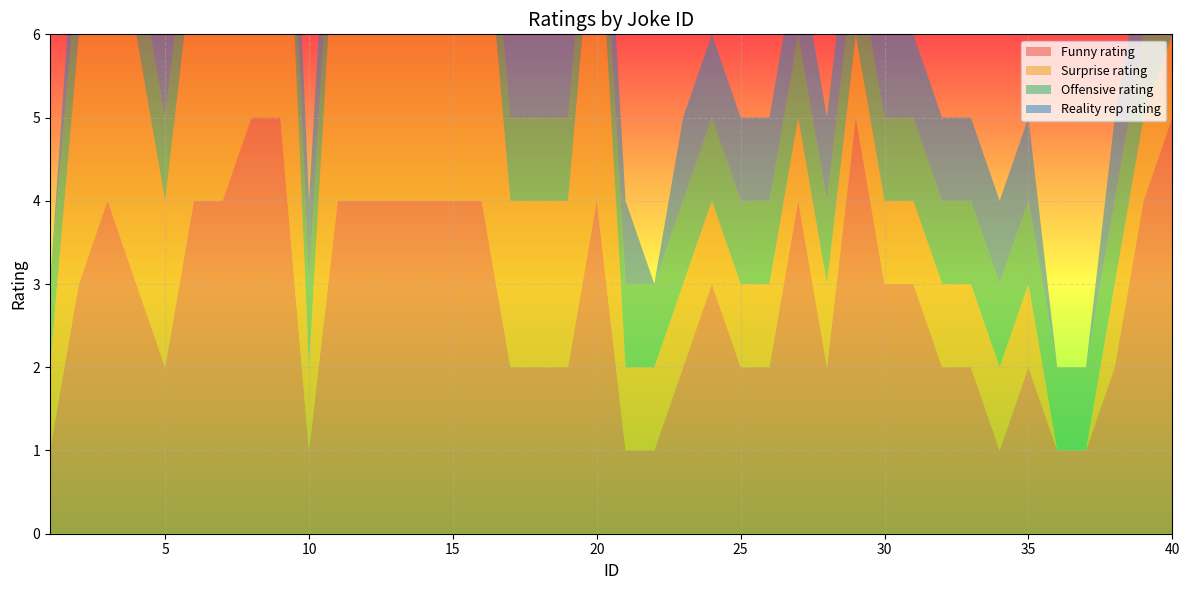

Reading left to right, list all the values displayed in this chart.

Funny rating: 1=1	2=3	3=4	4=3	5=2	6=4	7=4	8=5	9=5	10=1	11=4	12=4	13=4	14=4	15=4	16=4	17=2	18=2	19=2	20=4	21=1	22=1	23=2	24=3	25=2	26=2	27=4	28=2	29=5	30=3	31=3	32=2	33=2	34=1	35=2	36=1	37=1	38=2	39=4	40=5
Surprise rating: 1=1	2=3	3=4	4=3	5=2	6=3	7=4	8=4	9=5	10=1	11=4	12=4	13=4	14=4	15=3	16=4	17=2	18=2	19=2	20=4	21=1	22=1	23=1	24=1	25=1	26=1	27=1	28=1	29=1	30=1	31=1	32=1	33=1	34=1	35=1	36=0	37=0	38=1	39=1	40=1
Offensive rating: 1=1	2=1	3=1	4=1	5=1	6=1	7=1	8=1	9=1	10=1	11=1	12=1	13=1	14=1	15=1	16=1	17=1	18=1	19=1	20=1	21=1	22=1	23=1	24=1	25=1	26=1	27=1	28=1	29=1	30=1	31=1	32=1	33=1	34=1	35=1	36=1	37=1	38=1	39=1	40=1
Reality rep rating: 1=0	2=1	3=1	4=1	5=1	6=1	7=1	8=1	9=1	10=1	11=1	12=1	13=1	14=1	15=1	16=1	17=1	18=1	19=1	20=1	21=1	22=0	23=1	24=1	25=1	26=1	27=1	28=1	29=1	30=1	31=1	32=1	33=1	34=1	35=1	36=0	37=0	38=1	39=1	40=1